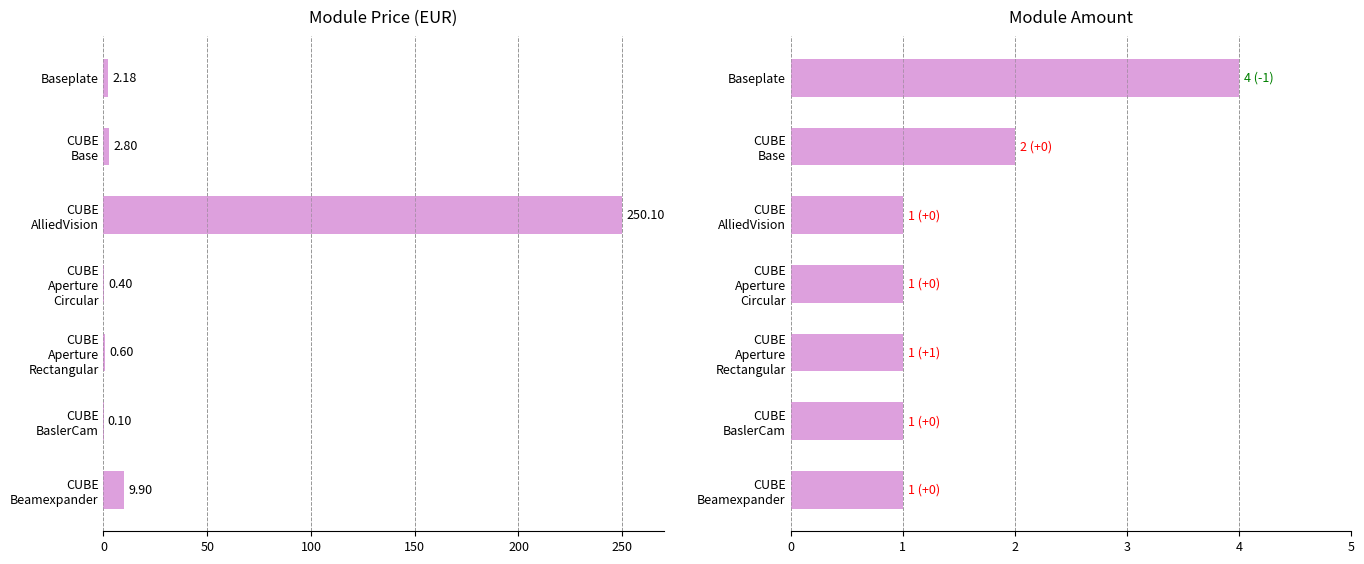

Rank the series at CUBE Aperture Rectangular from lowest to highest value.

Price, Amount